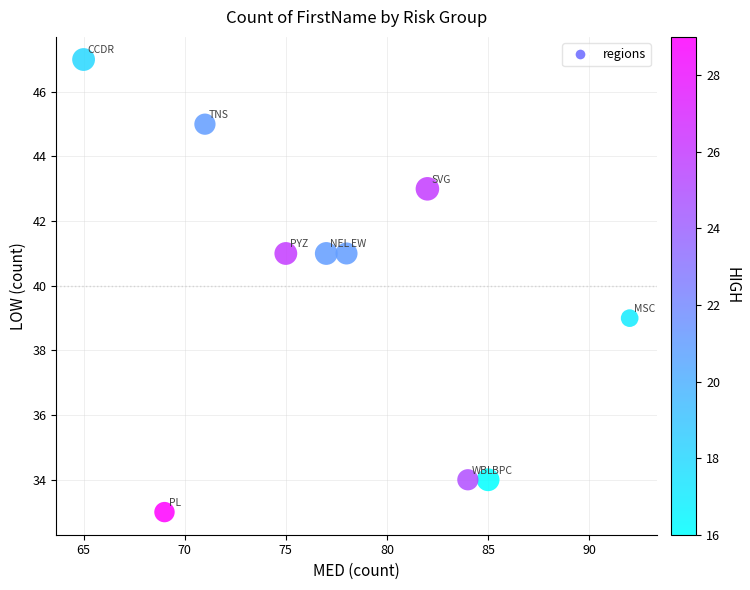

What is the range of Y values (max minus min)?

14